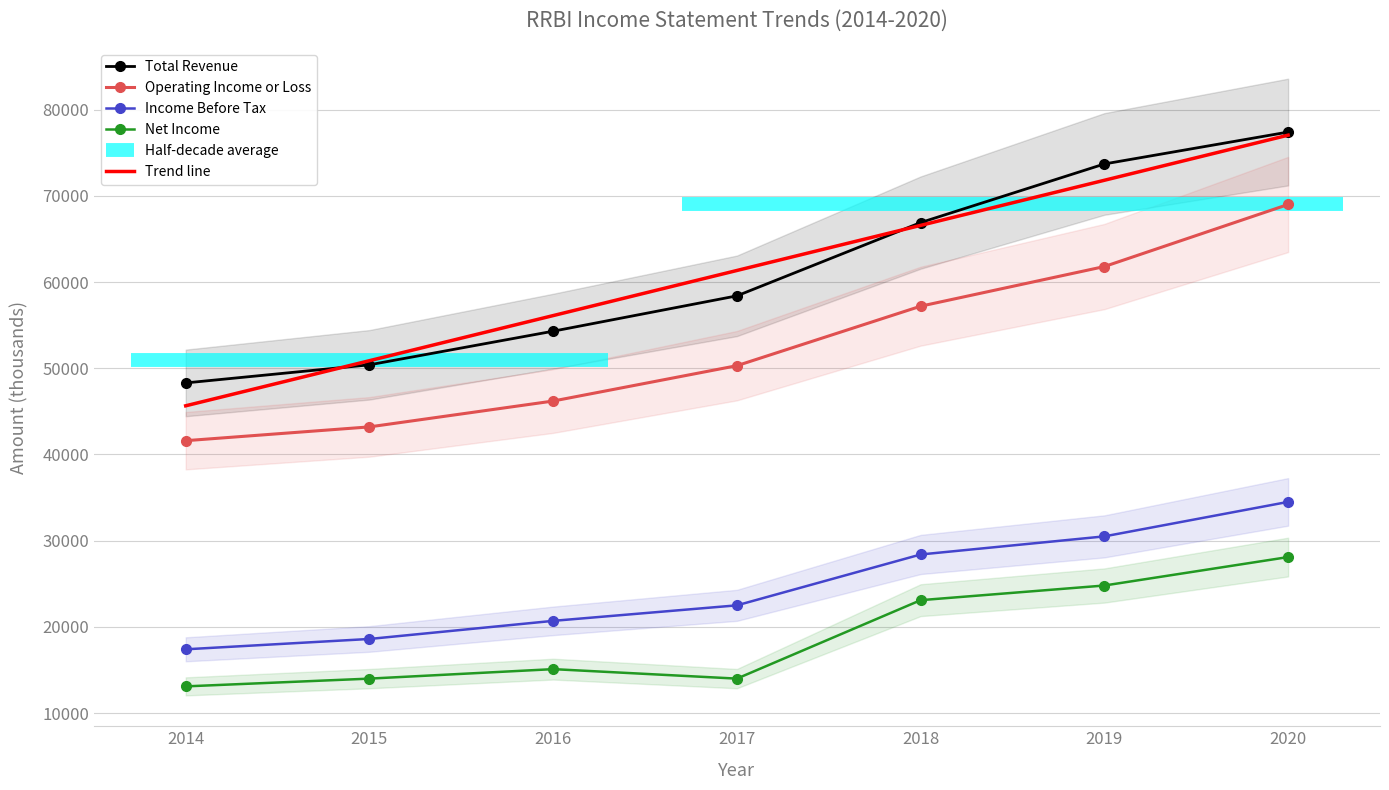

What is the sum of the Net Income values at 2020 and 2018?

51200.0